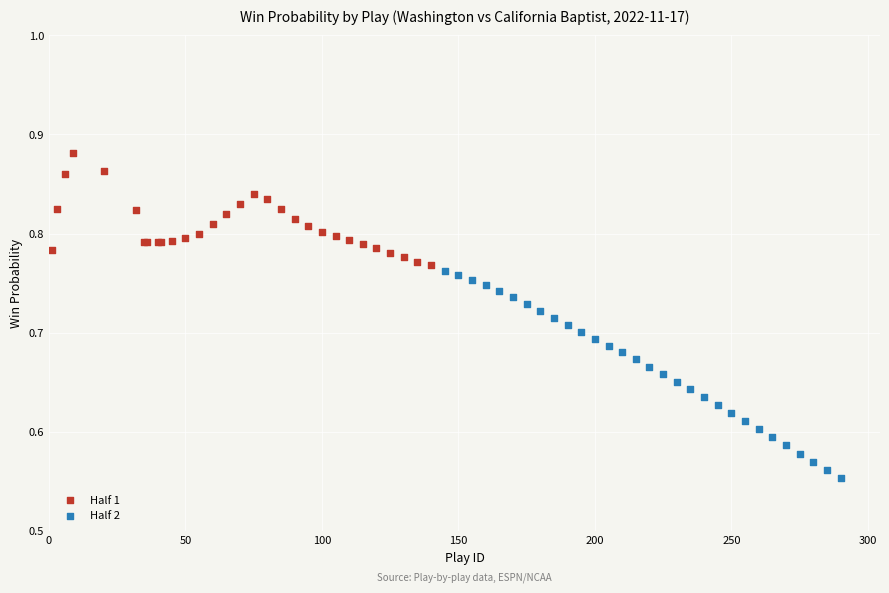

Which series reaches the minimum Y coordinate?

Half 2